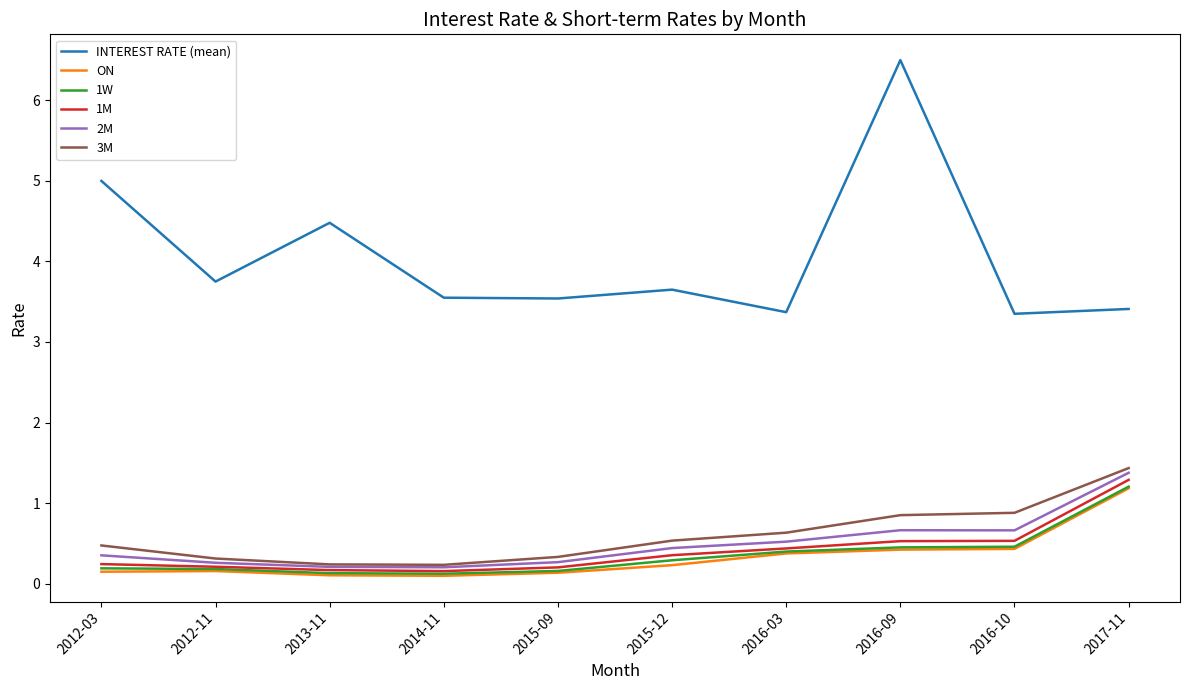

Which series has the largest total across all categories?

INTEREST RATE (mean)